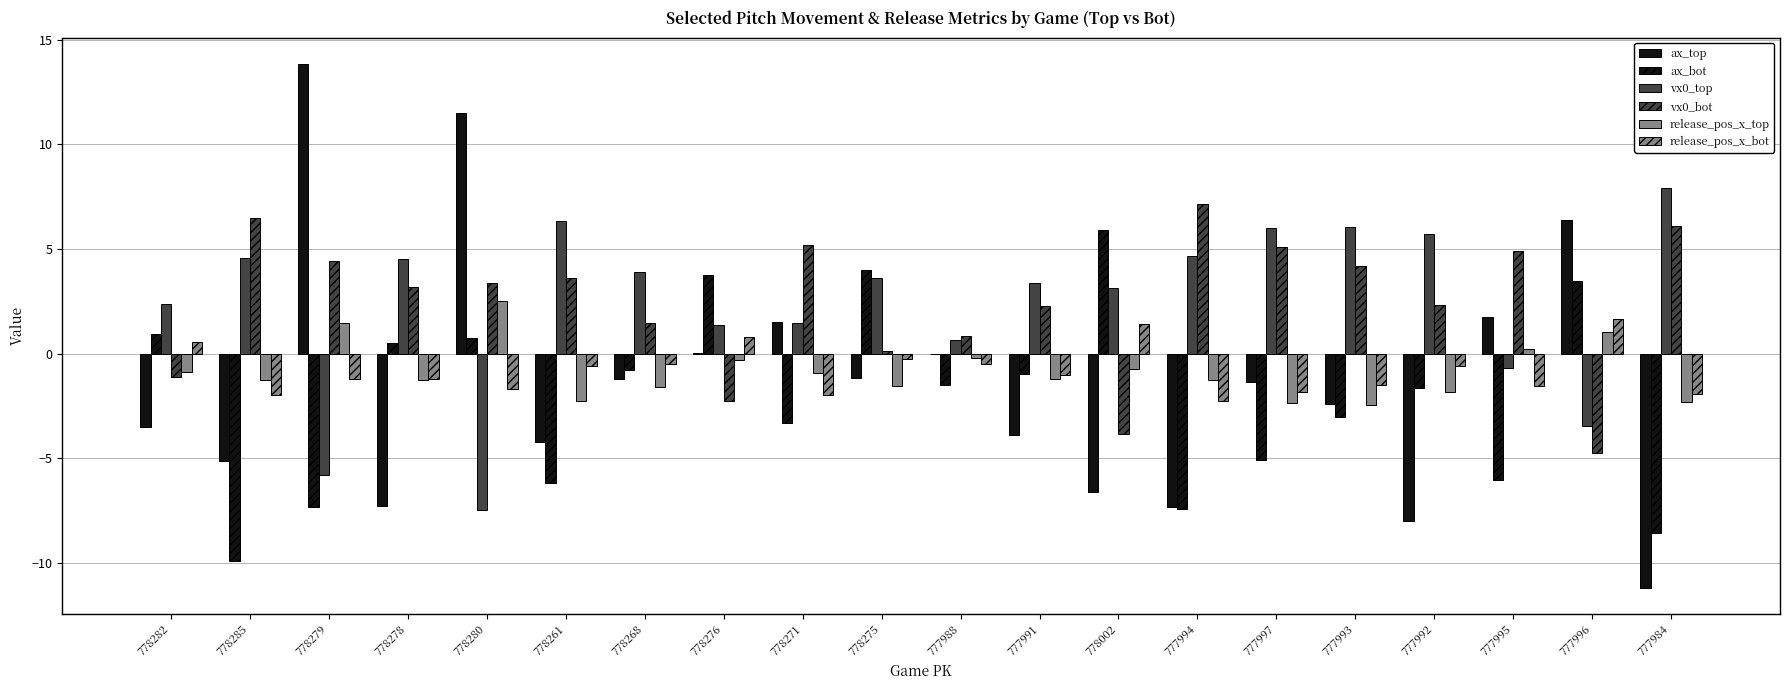

What is the value of the vx0_top bar at the 4th from the left?

4.5